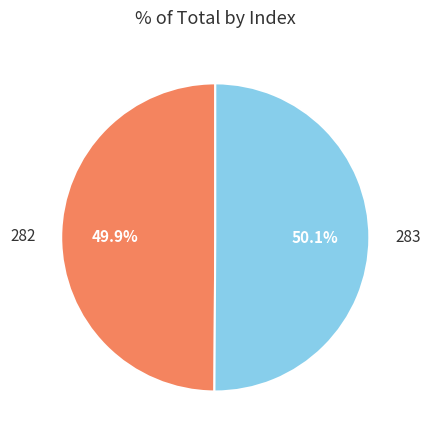

Does any single category account for the majority?

Yes